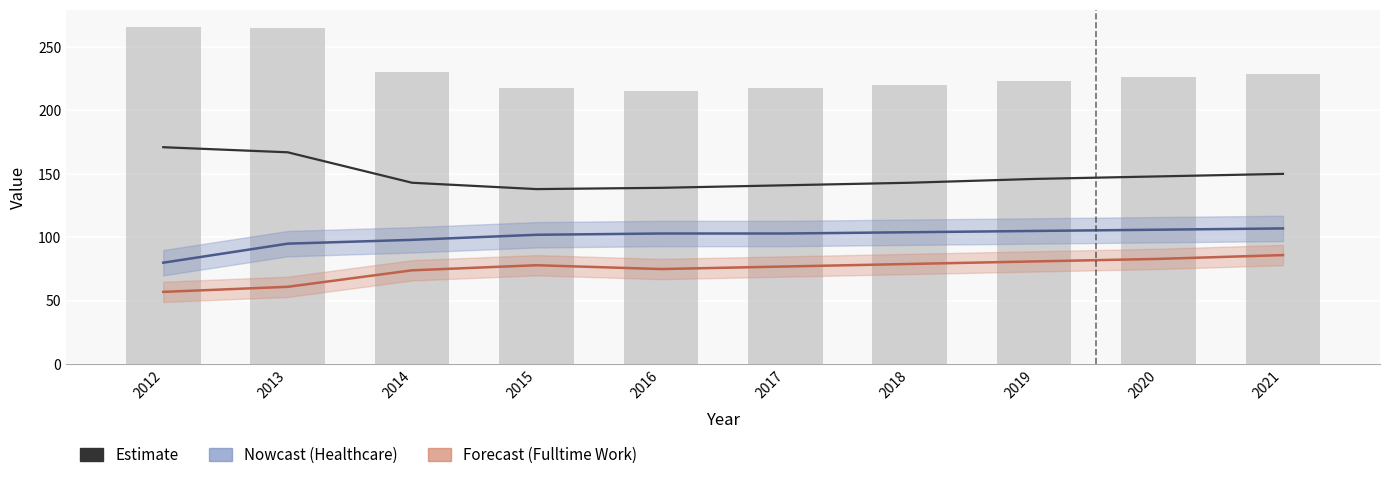

What is the value of the Poverty bar at the 10th from the left?

229